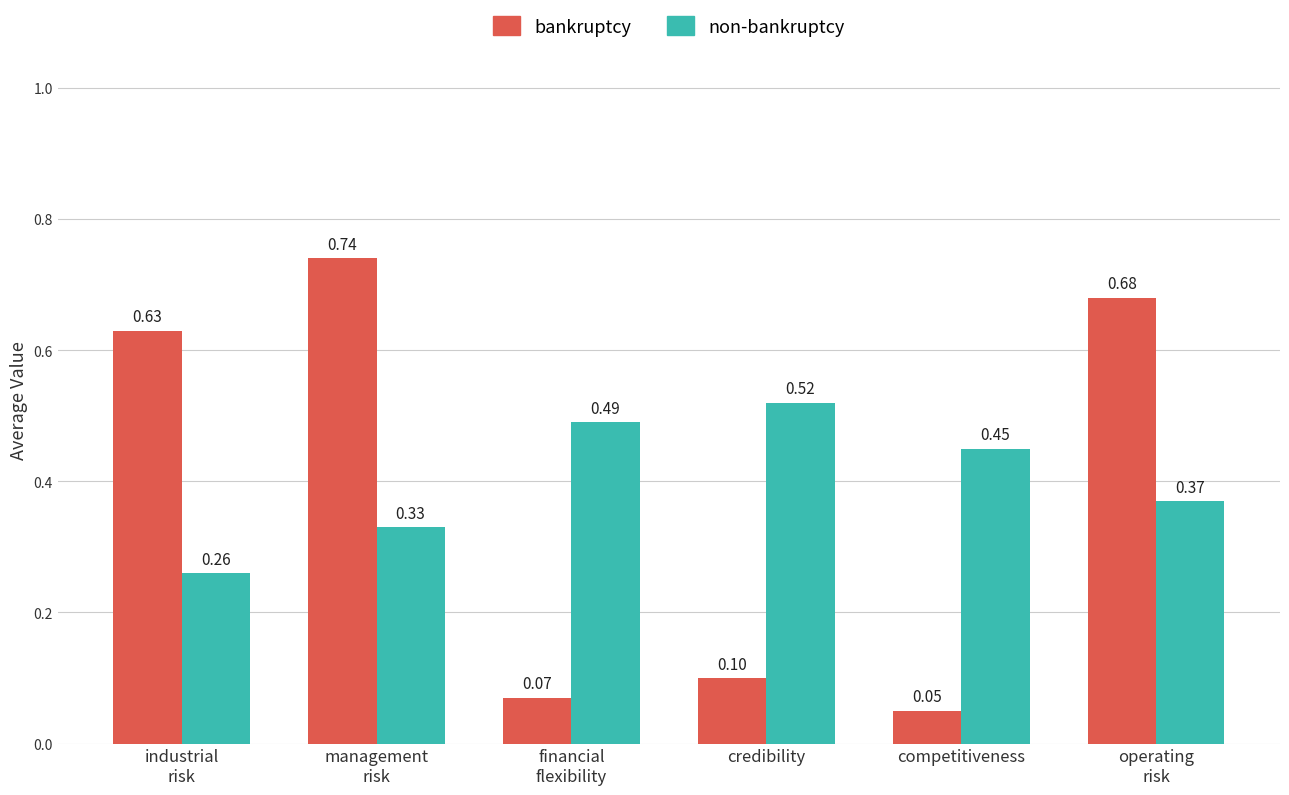

What is the smallest value displayed?

0.1